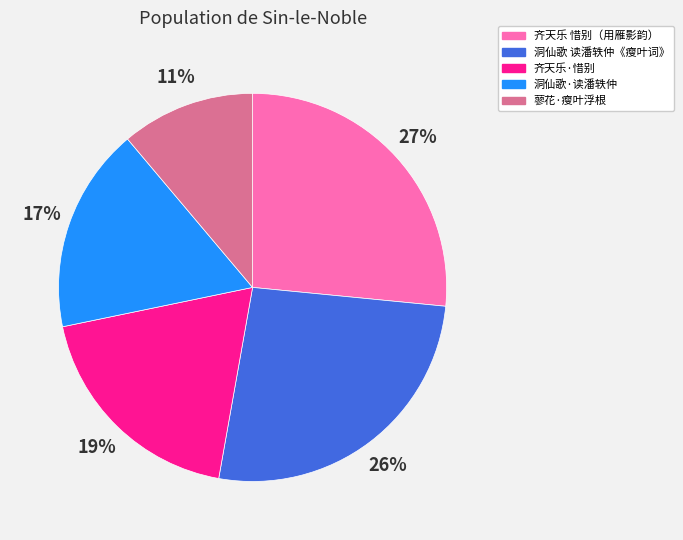

Which slice is the smallest?

蓼花·瘦叶浮根